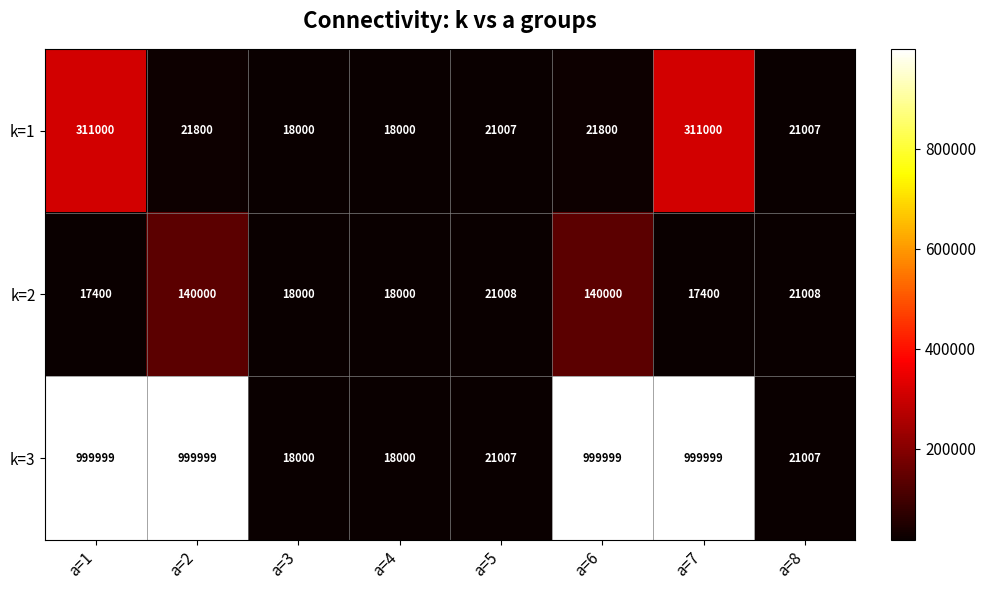

At how many categories does at least one series exceed 543860?

4